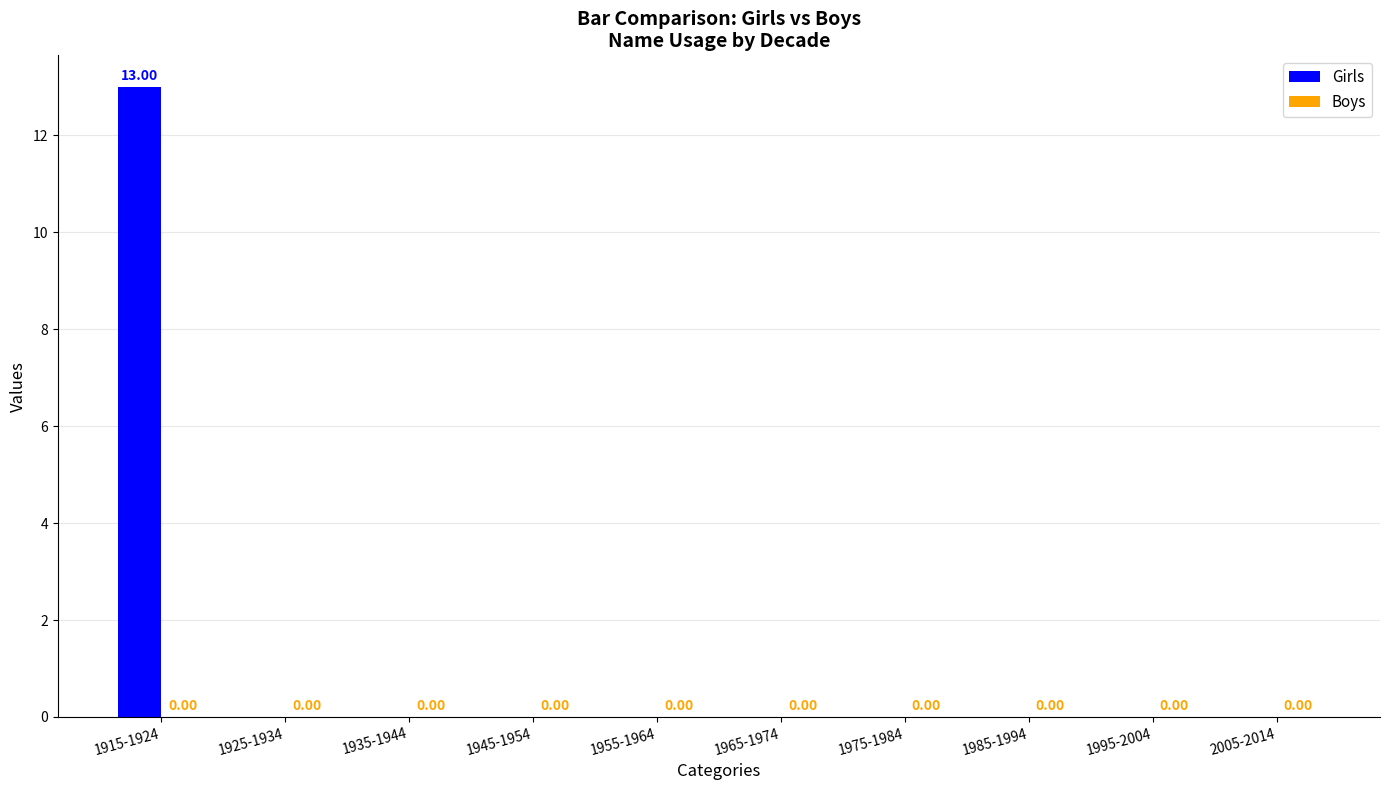

What is the change in value from 1915-1924 to 1975-1984?

-13